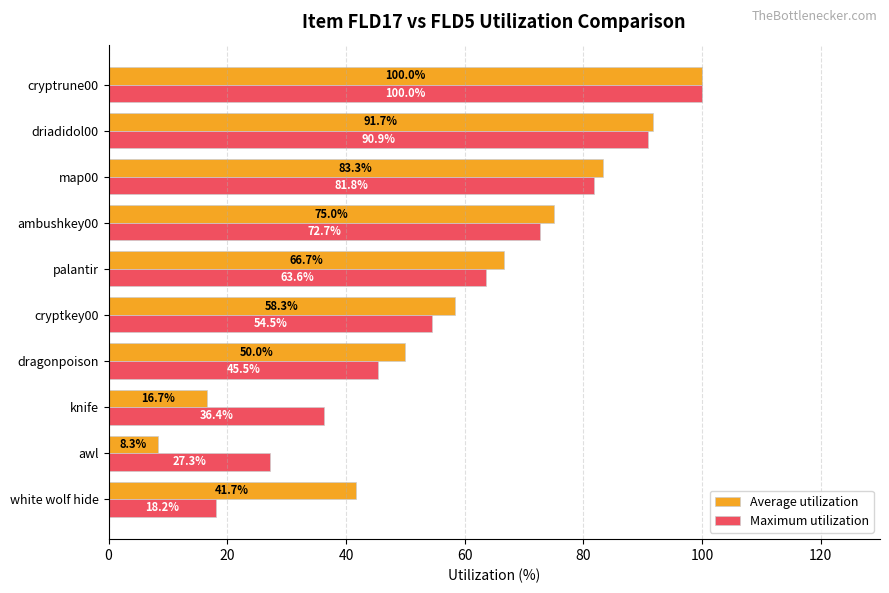

What is the difference between the maximum and minimum values in the Average utilization series?

91.7